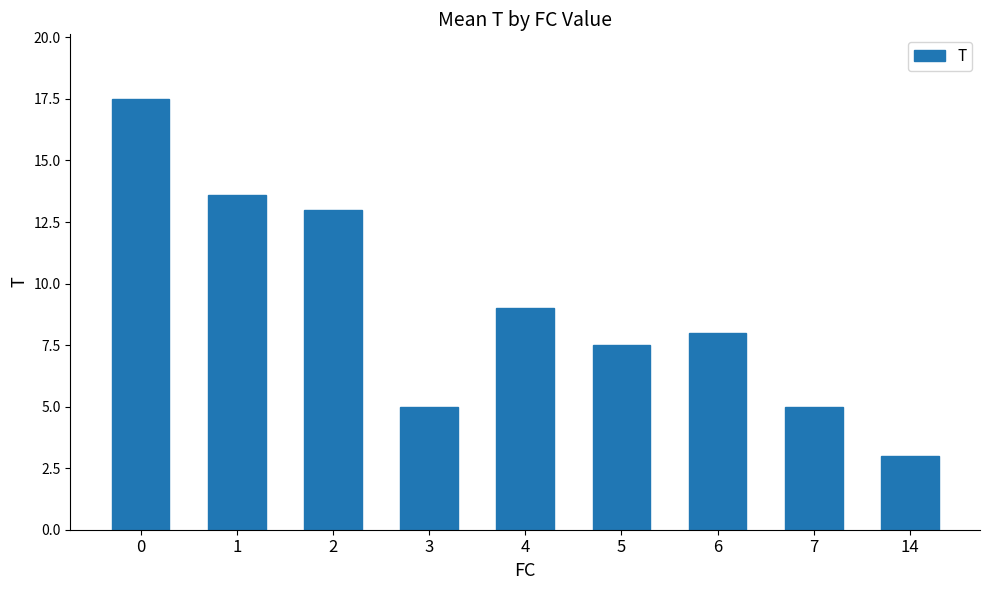

What value does the data have at 0?

17.5